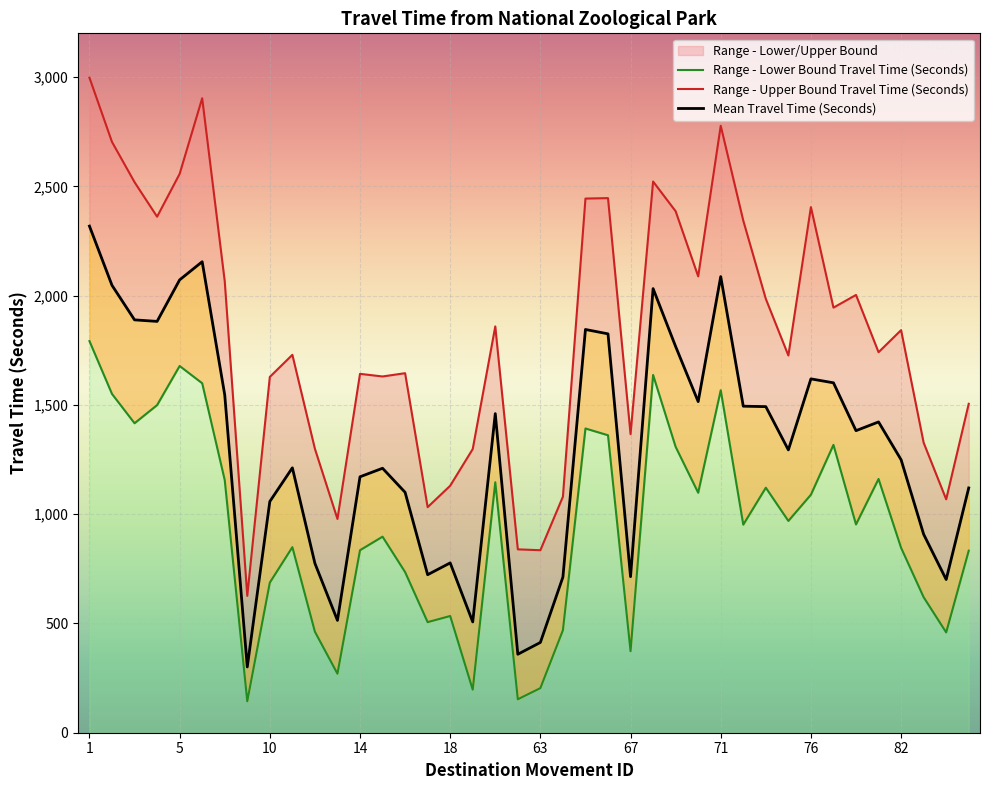

Is the value of Range - Lower Bound Travel Time (Seconds) at 70 greater than the value of Mean Travel Time (Seconds) at 70?

No